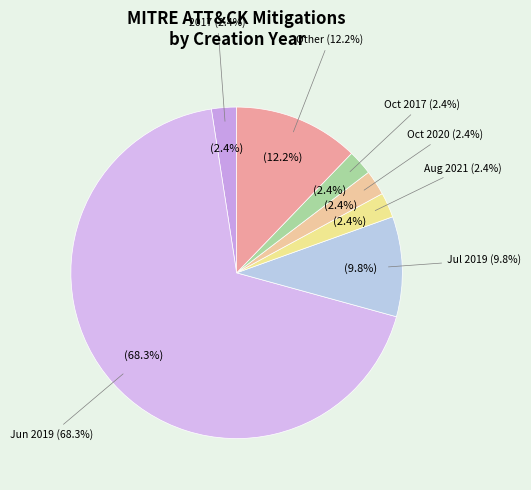

The 2017 slice represents 2% of the pie. True or false?

True